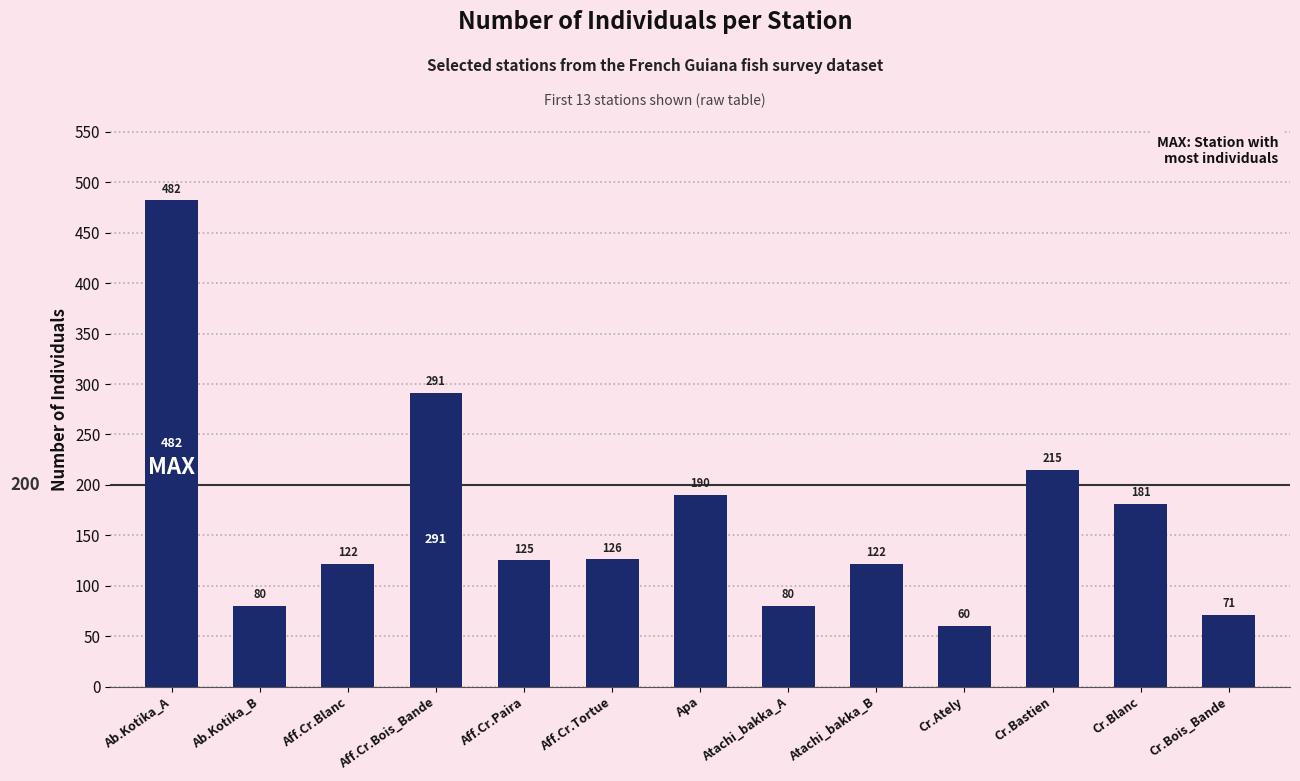

What is the value of the 10th bar from the left?

60